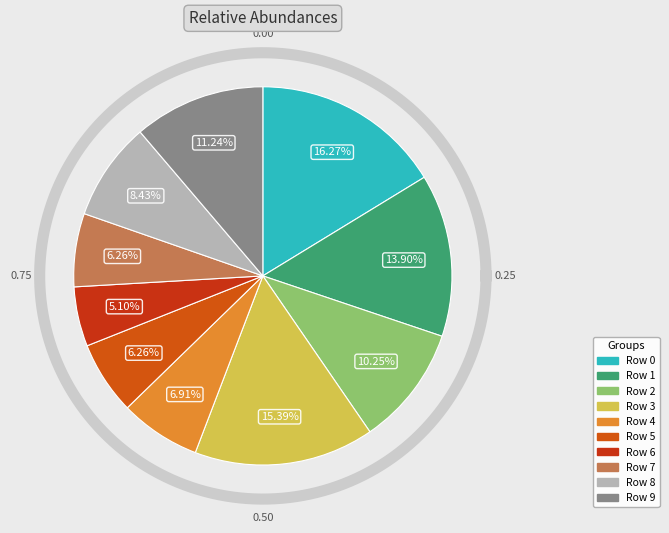

Does Row 2 represent more than half of the total?

No